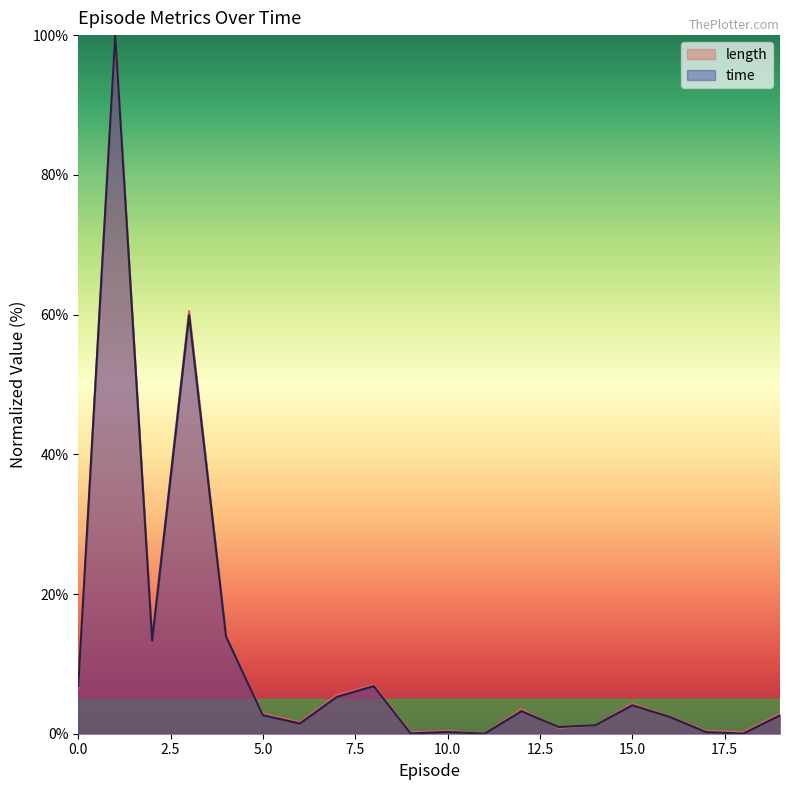

How many intersections are there between length and time?

2